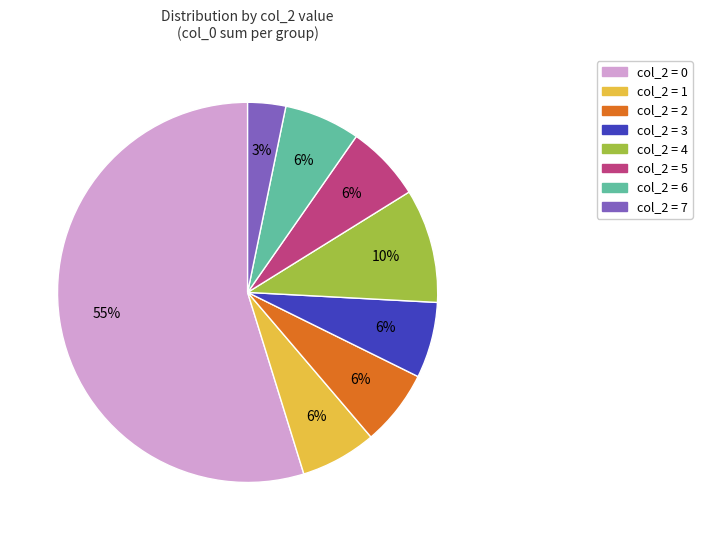

Is there a majority slice in this chart?

Yes